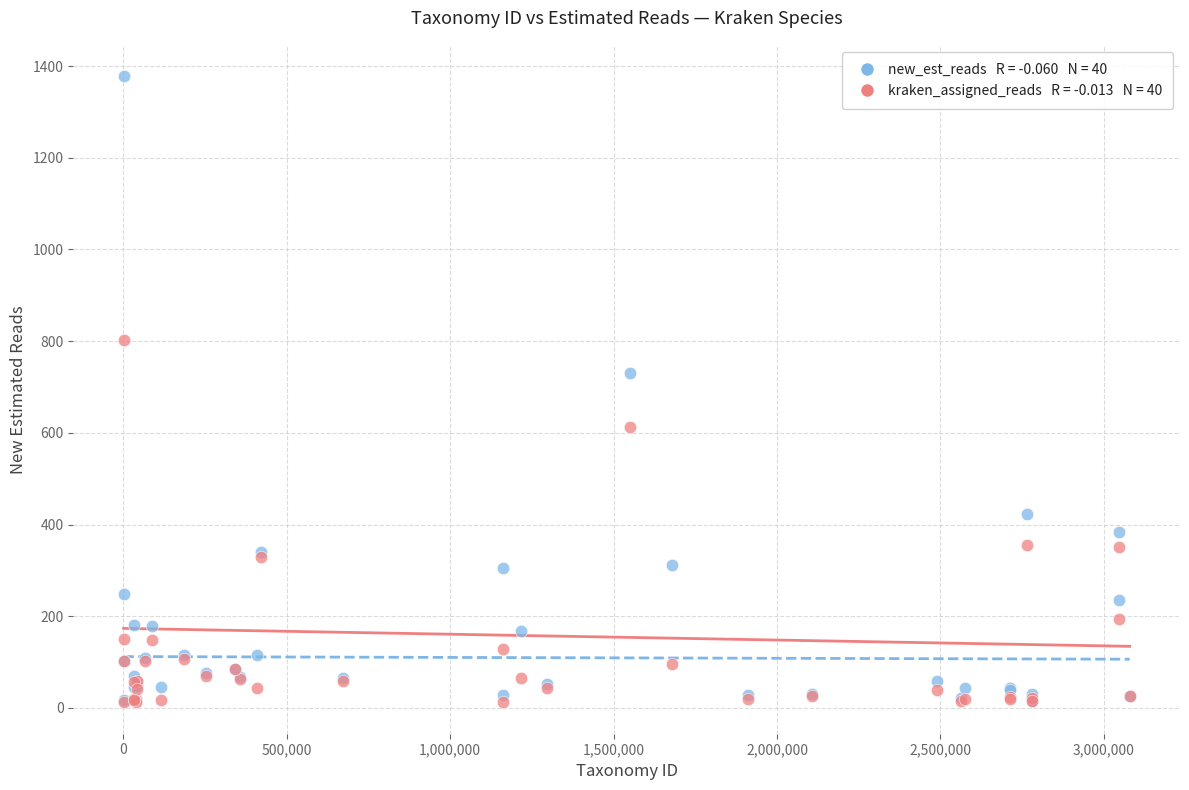

Across all series, what Y value is closest to 695?

730